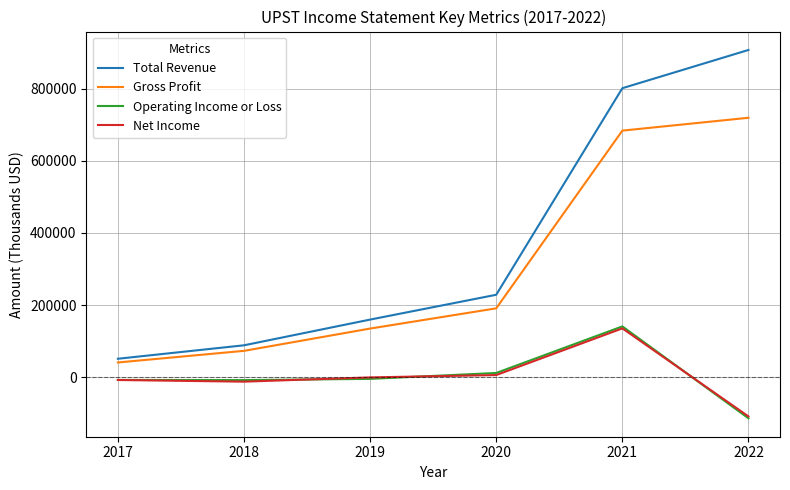

The value of Net Income at 2022 is -108700. True or false?

True